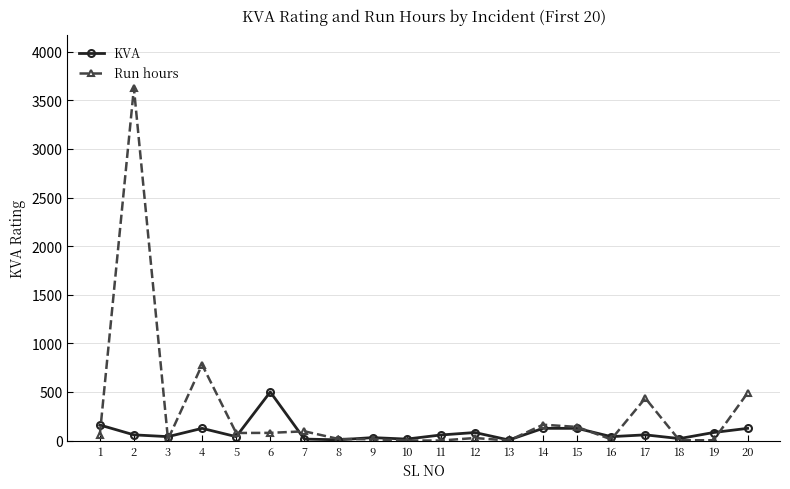

What is the difference between the maximum and second lowest values in the KVA series?

492.5